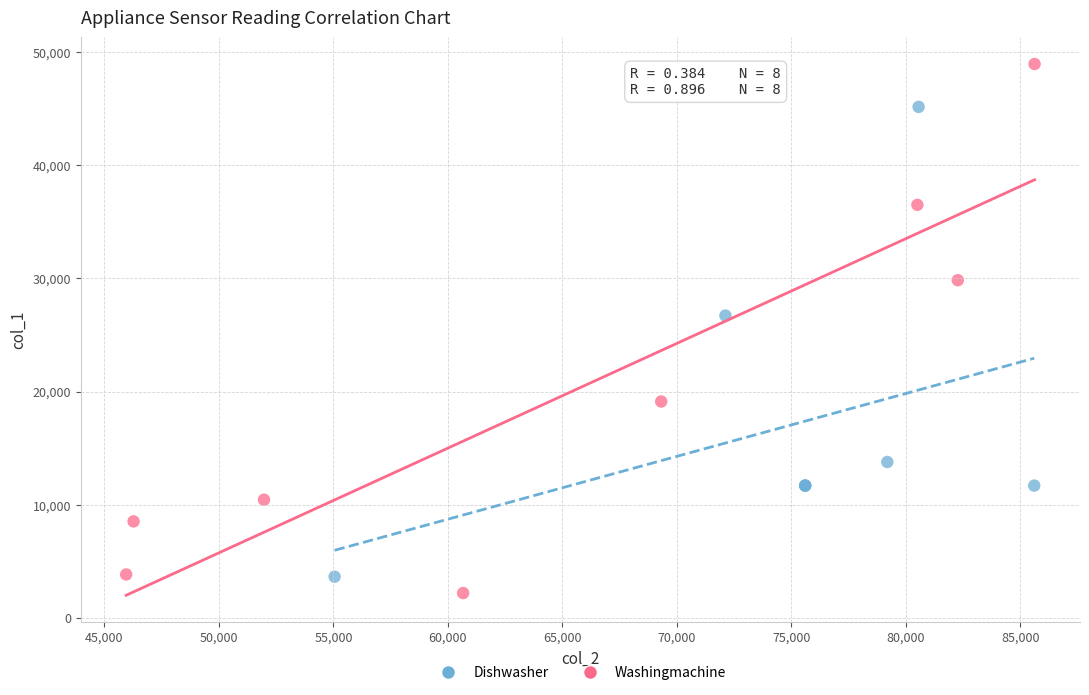

Which series has the widest spread of Y values?

Washingmachine